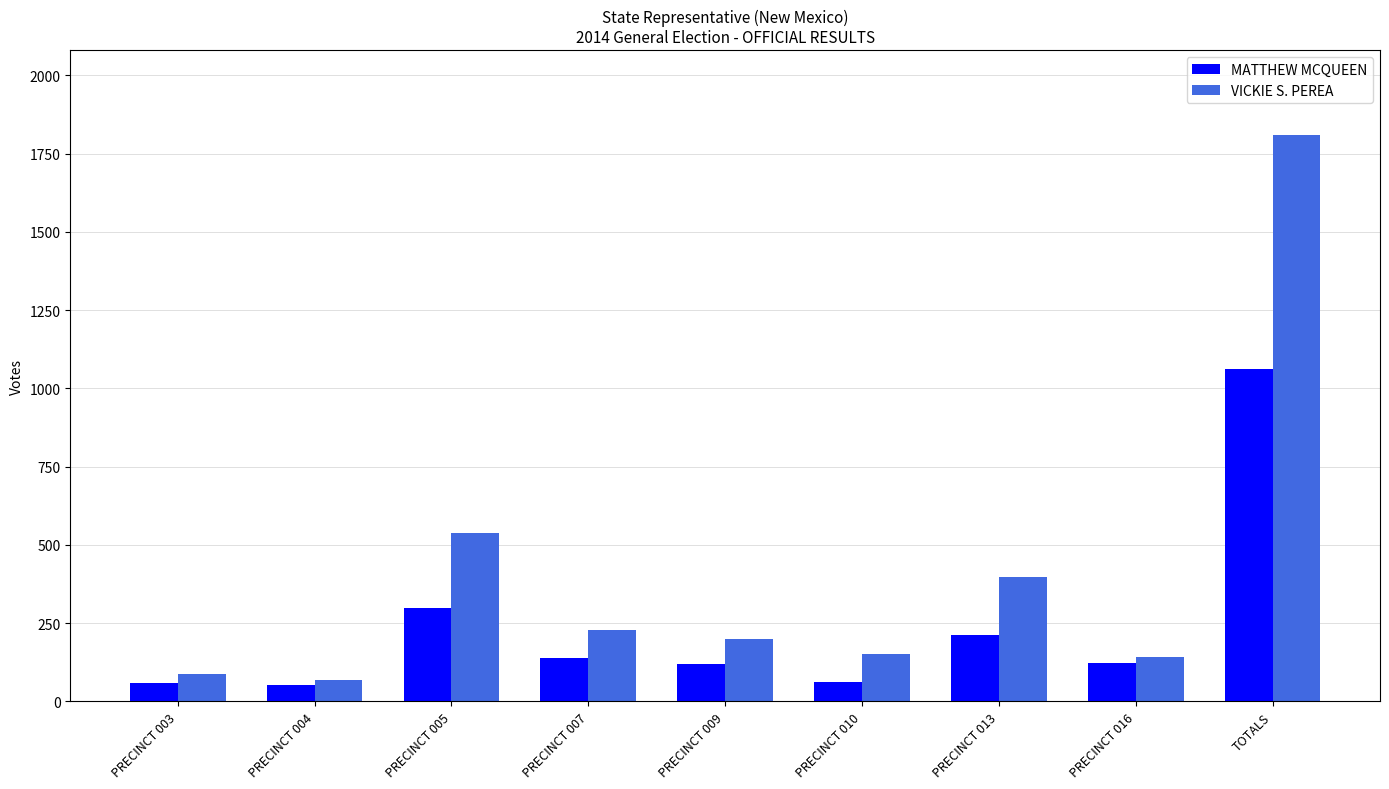

Where is MATTHEW MCQUEEN nearest to the value 557?

PRECINCT 005